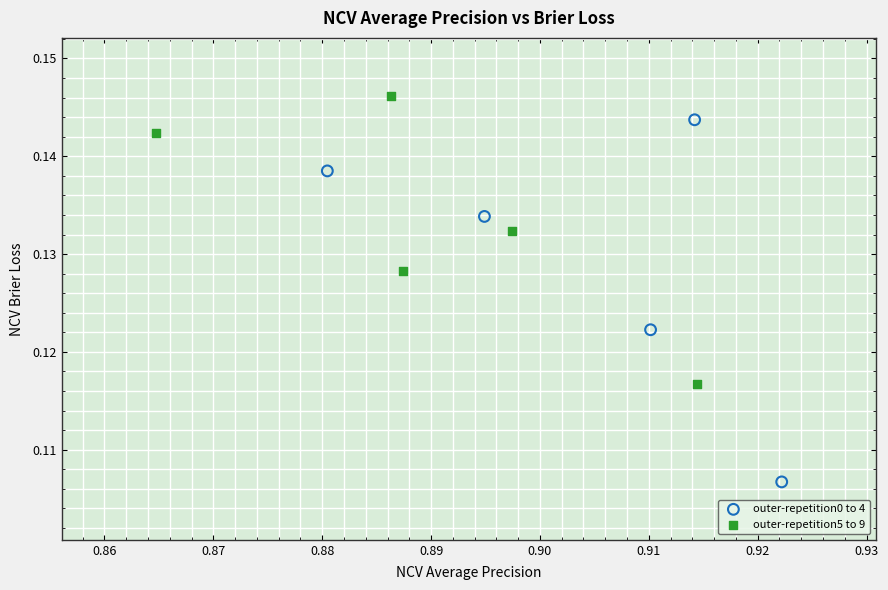

Which series contains the highest Y value?

outer-repetition5 to 9